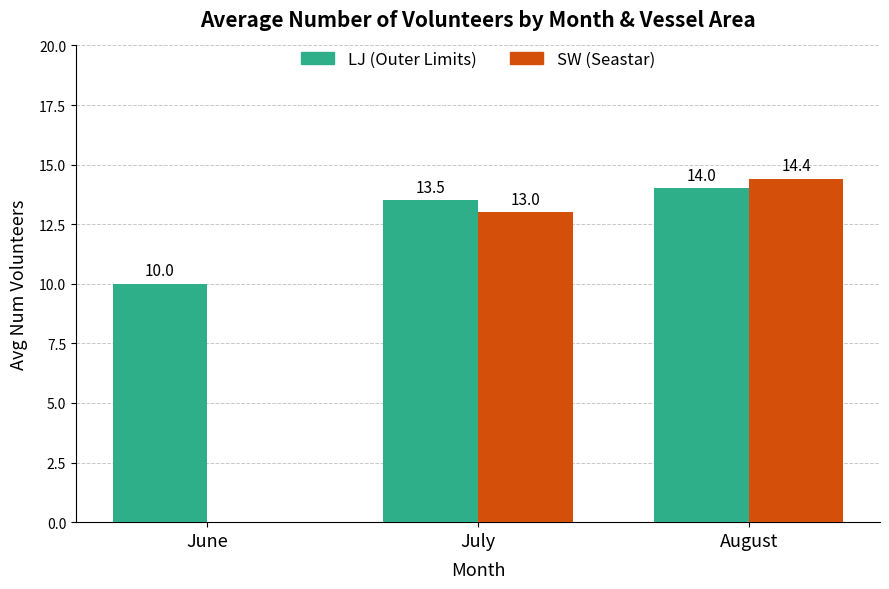

True or false: SW (Seastar) has a value of 7.6 at June.

False